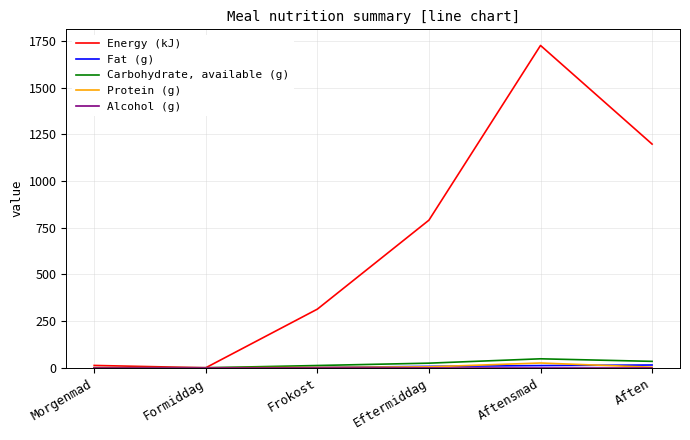

Which category has the highest value across all series?

Aftensmad